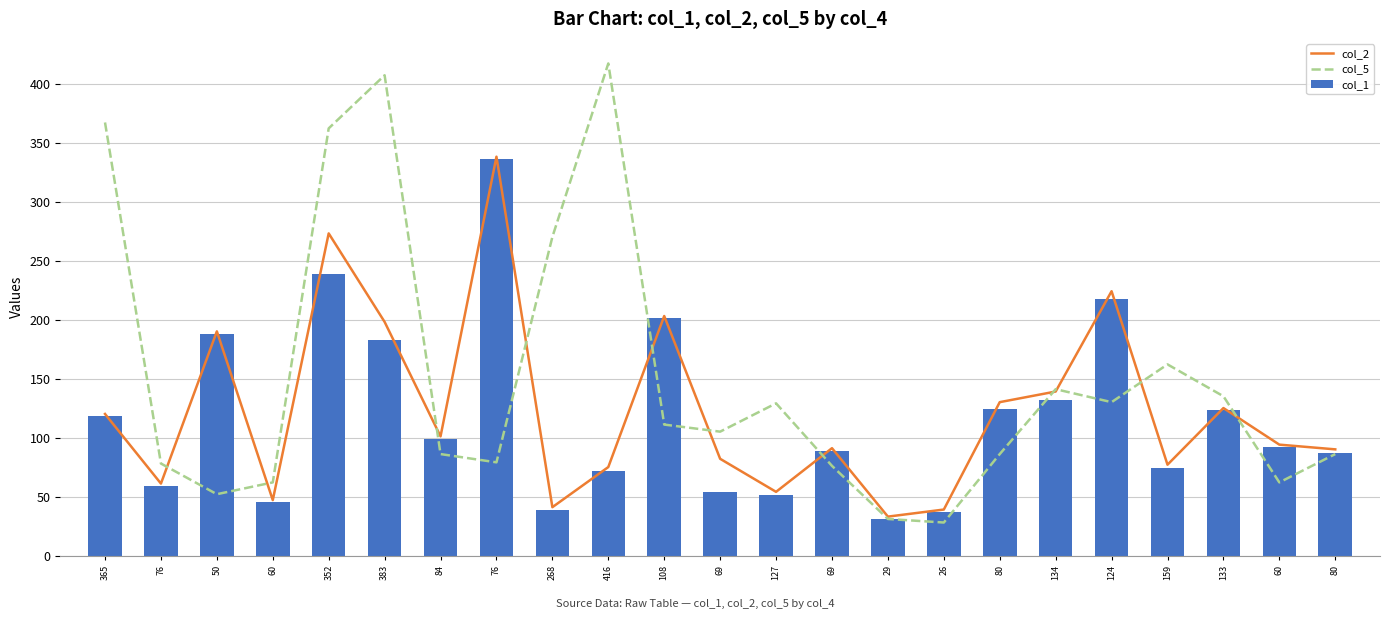

What is the value of the col_5 bar at the 16th from the left?

28